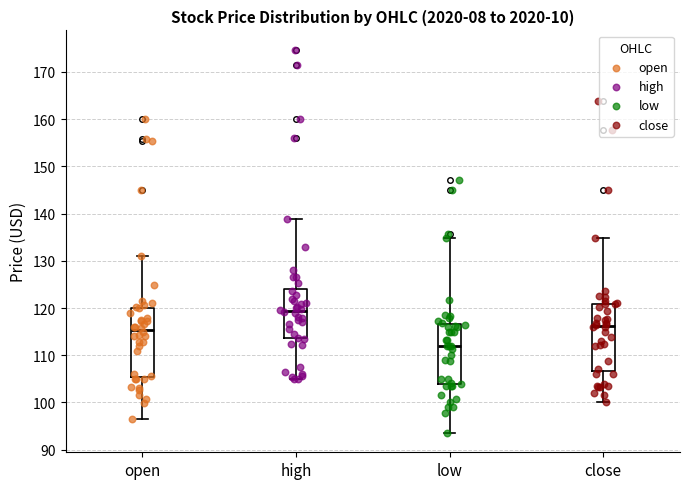

Reading left to right, transcribe this box plot: for each box, give where its median line is, the range the box spans, and where its two whiskers end, as read against the y-axis. The values are not printed on the chart, so give them approximately, as read against the axis.

open: median 115, box 105 to 120, whiskers 97 to 131
high: median 119, box 114 to 124, whiskers 105 to 139
low: median 112, box 104 to 117, whiskers 94 to 135
close: median 116, box 107 to 121, whiskers 100 to 135